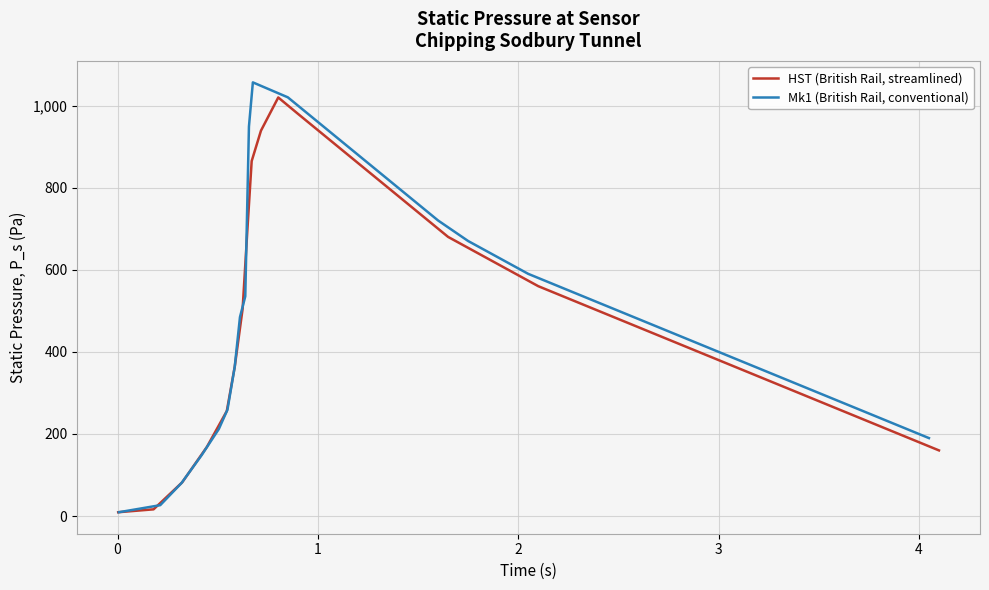

Reading left to right, list all the values displayed in this chart.

HST (British Rail, streamlined): 9.4	16.5	82.3	168.3	255.9	363.5	504.8	713.4	864.7	938.8	1019.6	980.0	920.0	860.0	800.0	740.0	680.0	640.0	600.0	560.0	520.0	480.0	440.0	400.0	360.0	320.0	280.0	240.0	200.0	160.0
Mk1 (British Rail, conventional): 9.4	26.6	80.6	148.0	212.1	259.2	363.5	484.6	535.1	948.7	1056.4	1020.0	960.0	900.0	840.0	780.0	720.0	670.0	630.0	590.0	550.0	510.0	470.0	430.0	390.0	350.0	310.0	270.0	230.0	190.0